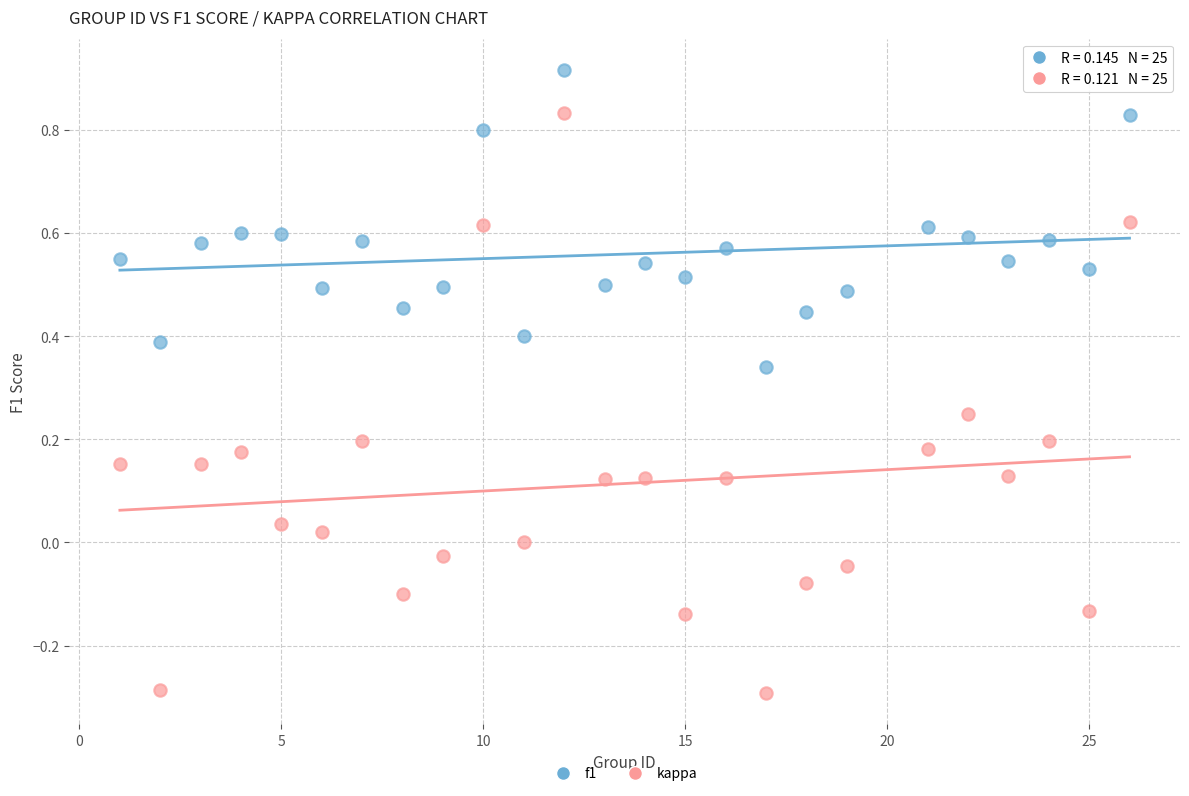

Which series contains the highest Y value?

f1